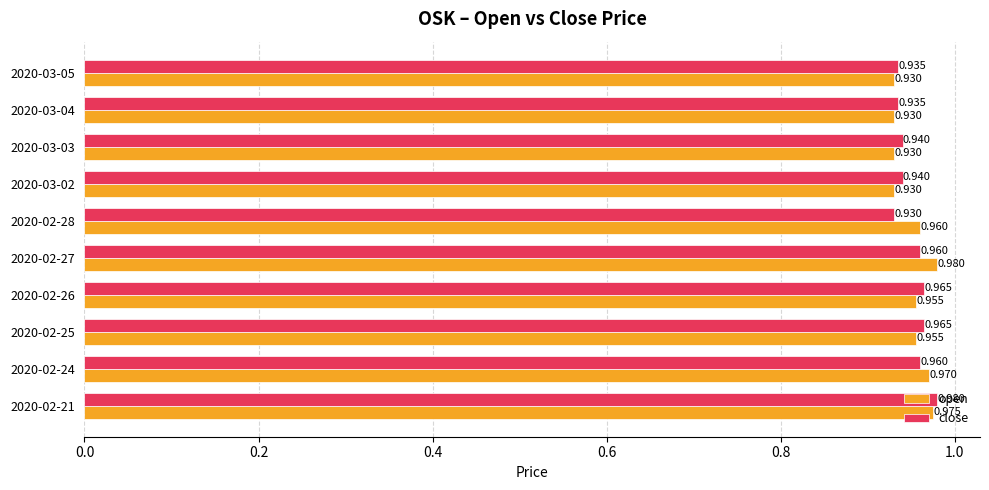

Is the value of close at 2020-03-02 greater than the value of open at 2020-03-05?

Yes